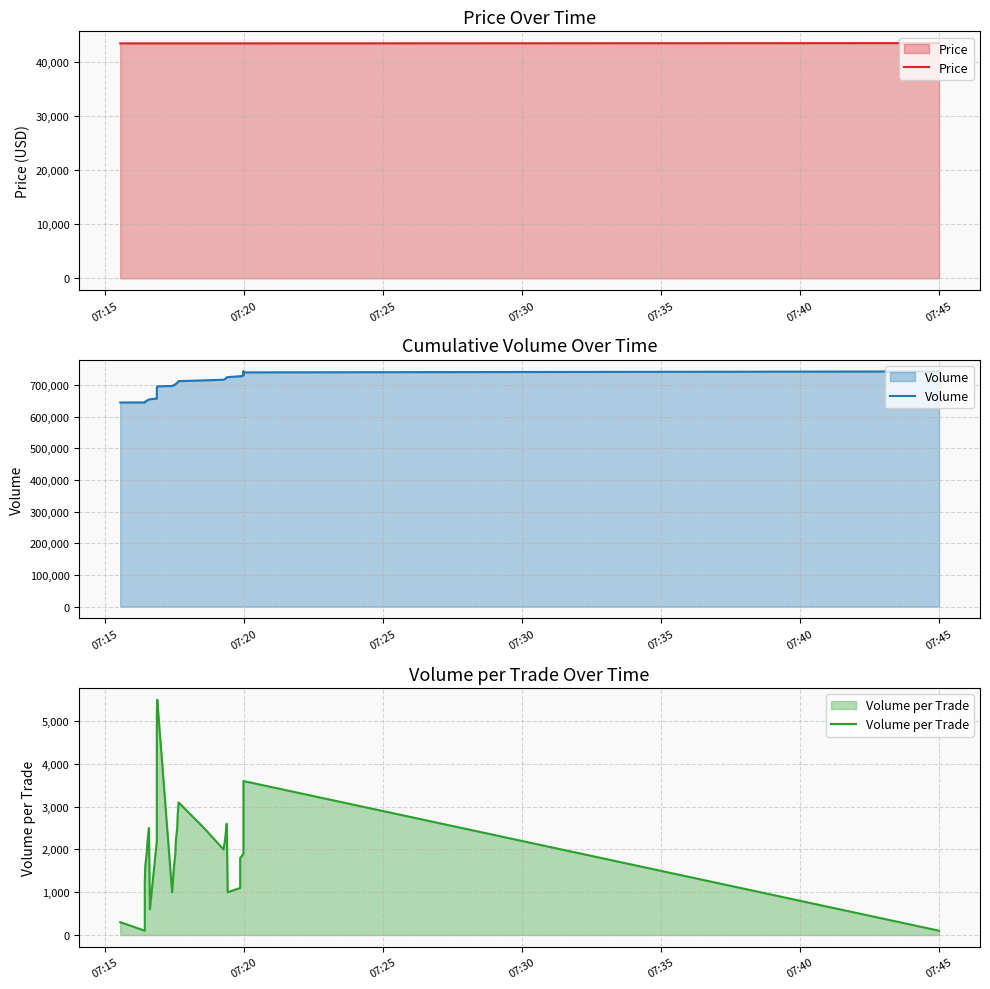

What is the difference between the maximum and minimum values in the Price series?

50